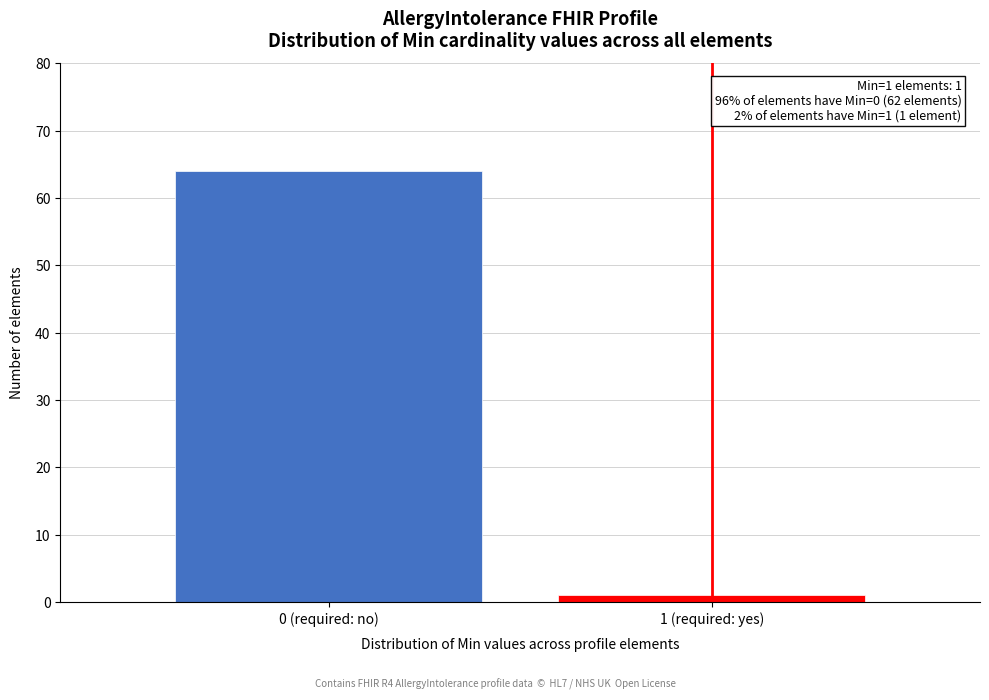

Reading left to right, transcribe all the data shown in this chart.

64	1